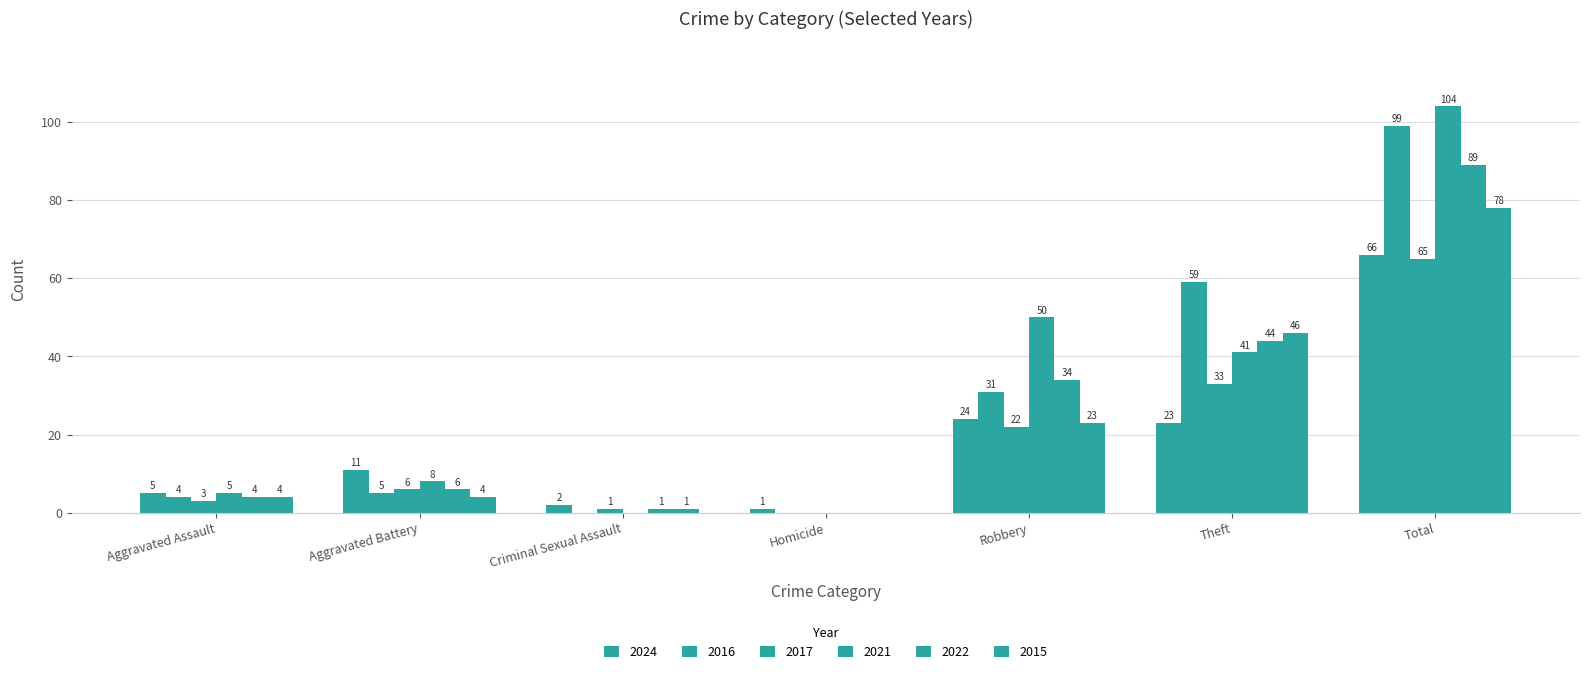

At which label does 2024 reach its minimum?

Homicide